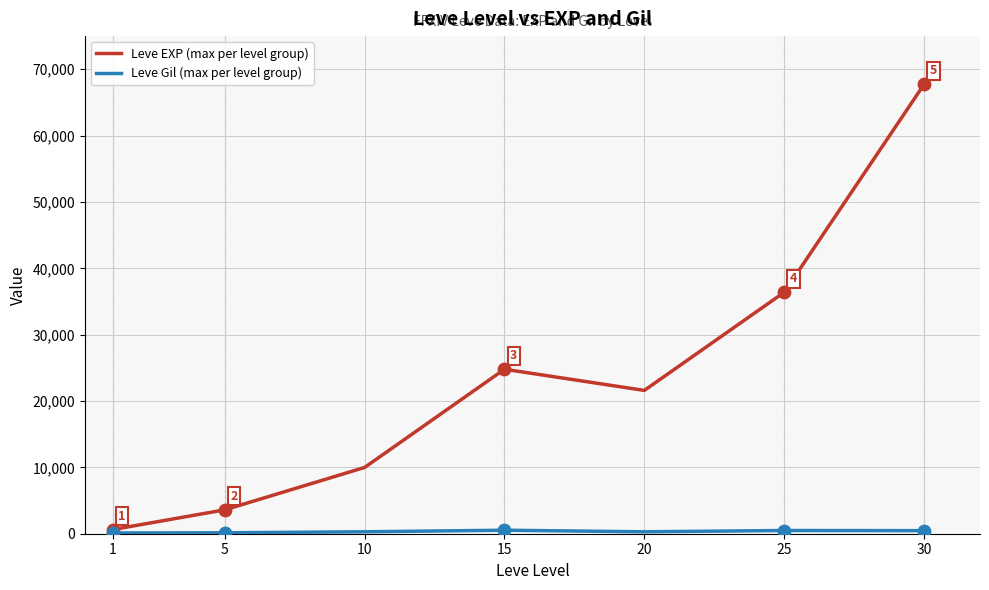

Which series has the largest total across all categories?

Leve EXP (max per level group)